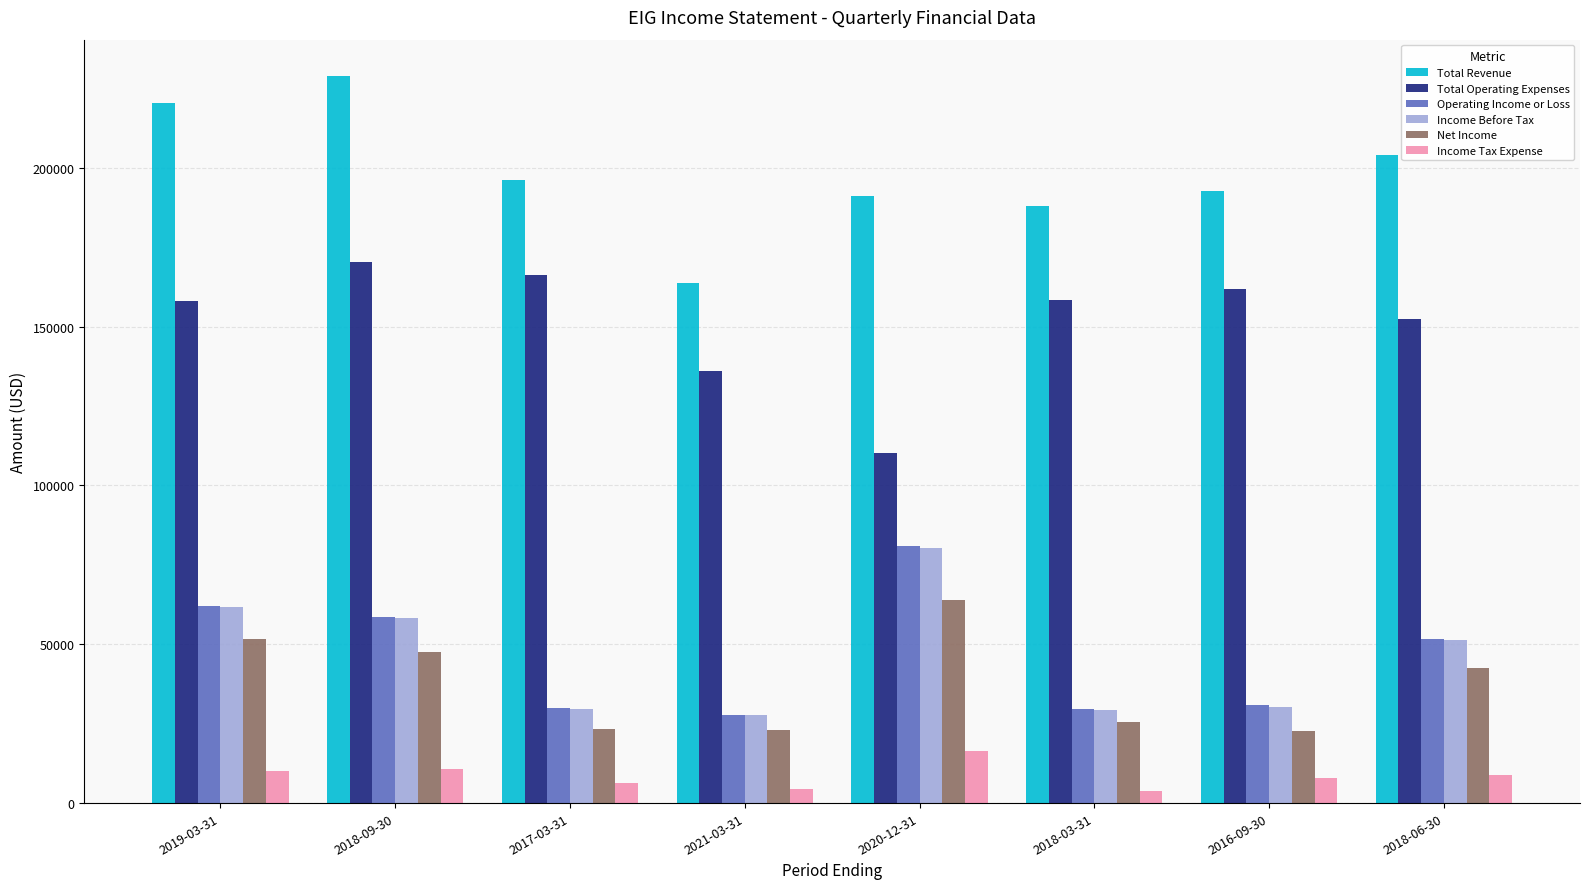

What position from the right is 2018-03-31?

3